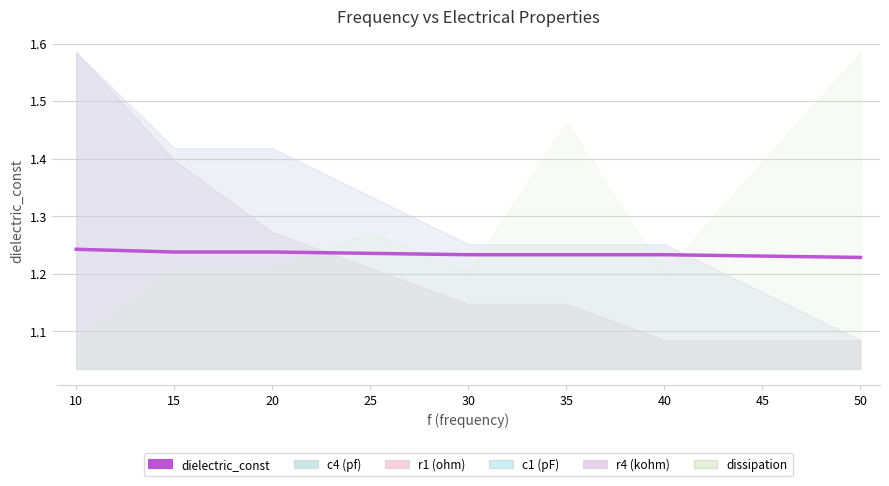

What is the value of the 9th point from the left?

1.2